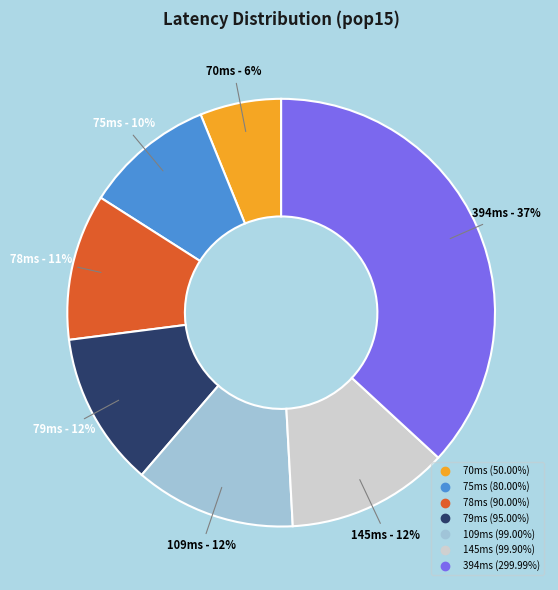

To the nearest percent, what is the difference between the largest and smallest slice percentages?

31%